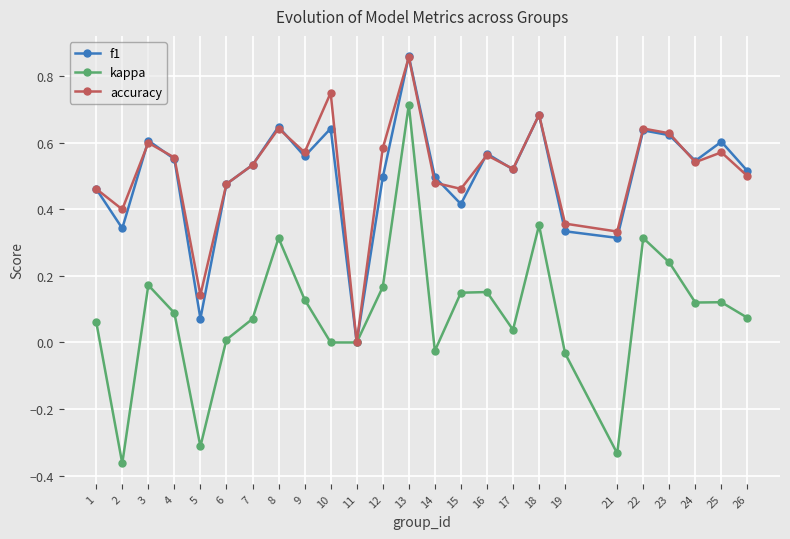

The value of accuracy at 23 is 0.6. True or false?

True